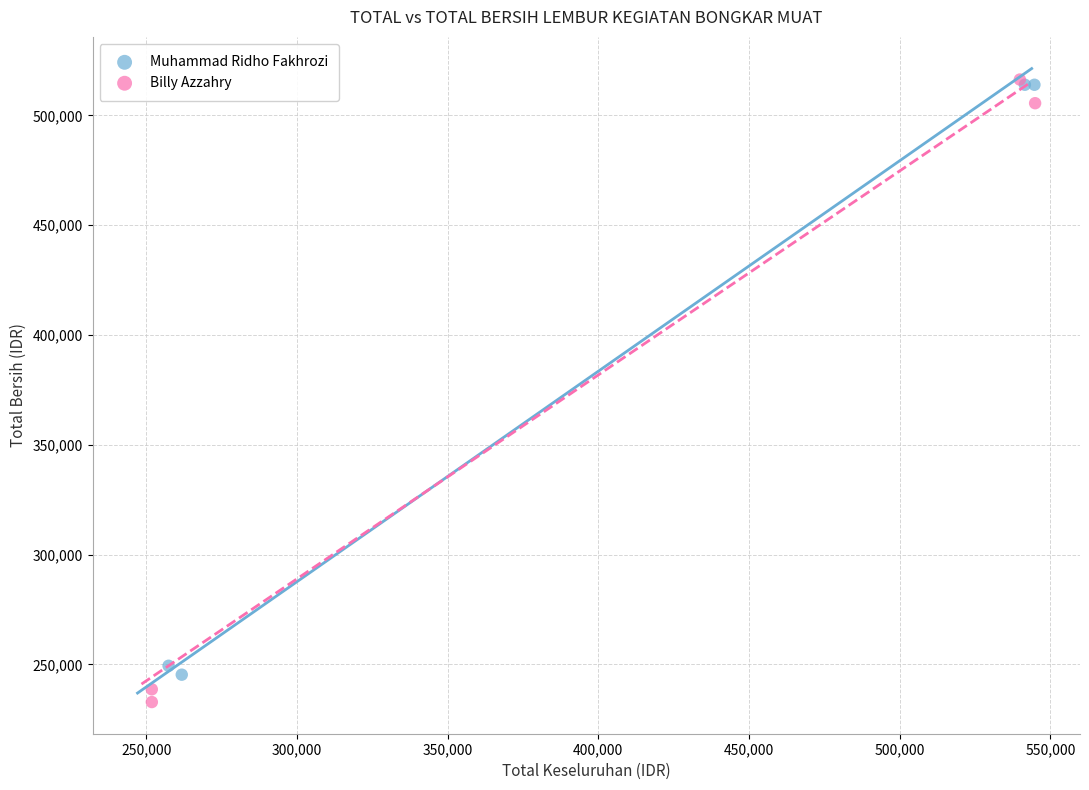

What are all the series names shown in the legend?

Muhammad Ridho Fakhrozi, Billy Azzahry